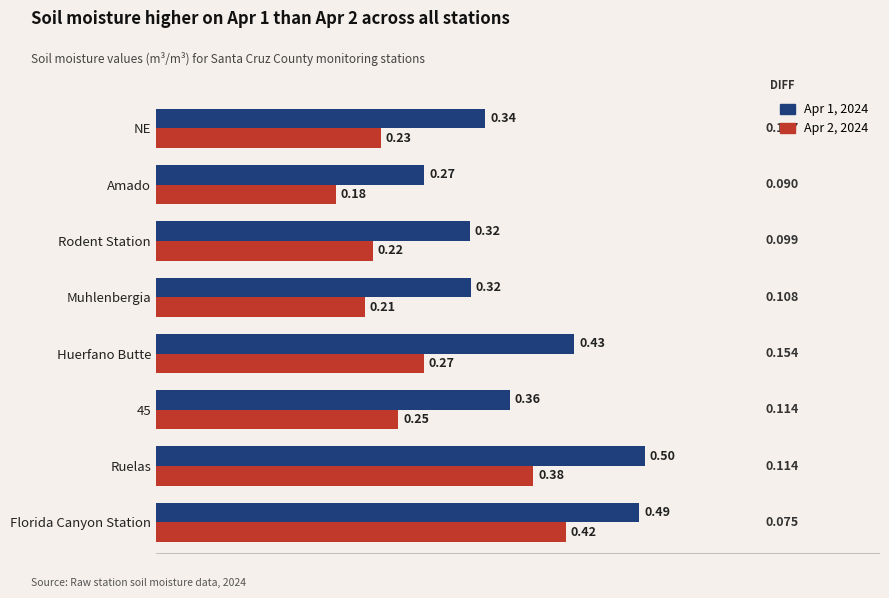

Count the Apr 2, 2024 values in the range 0 to 1.

8